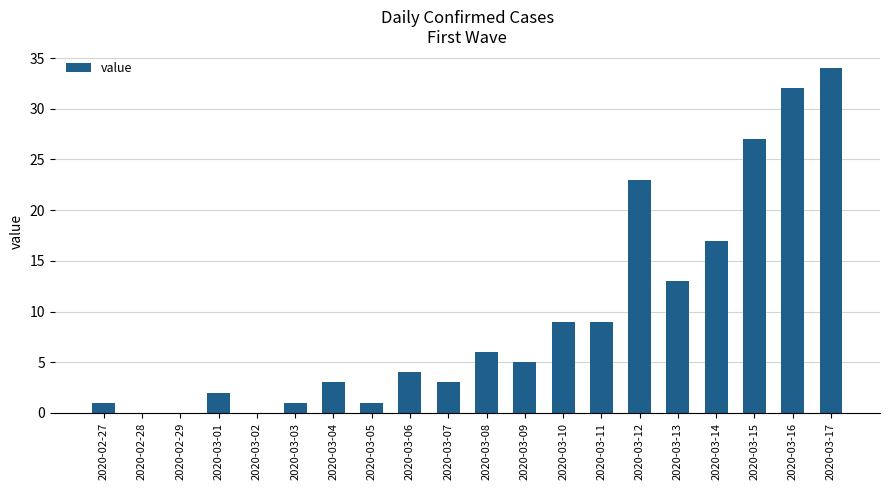

Where is the data nearest to the value 17?

2020-03-14